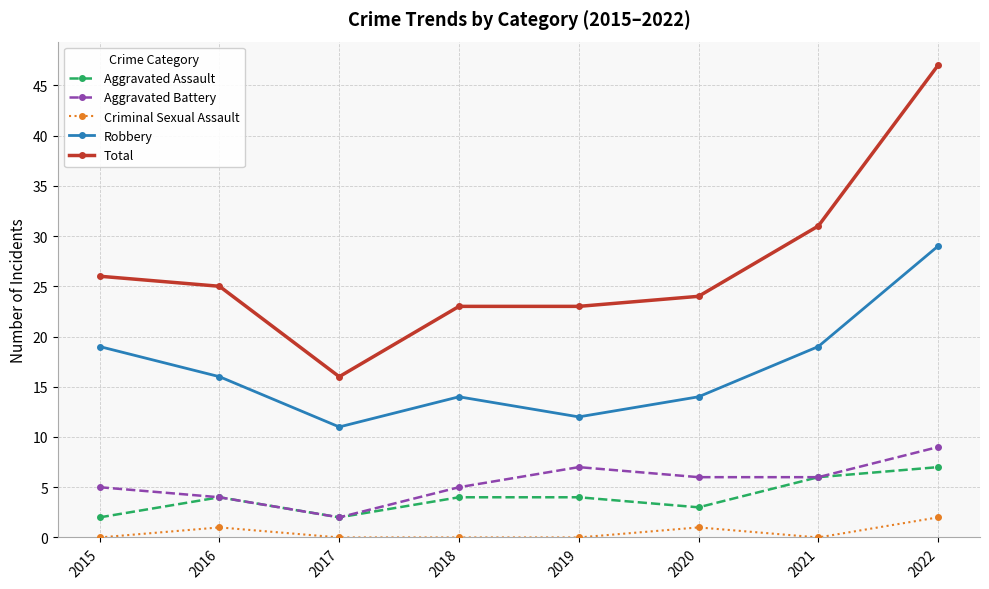

True or false: Aggravated Assault and Criminal Sexual Assault cross at least once.

False